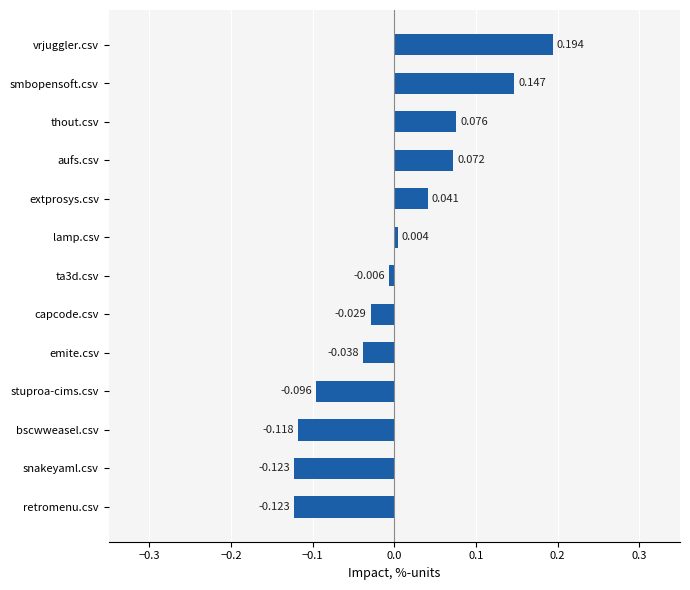

Which label corresponds to the largest value in the chart?

vrjuggler.csv